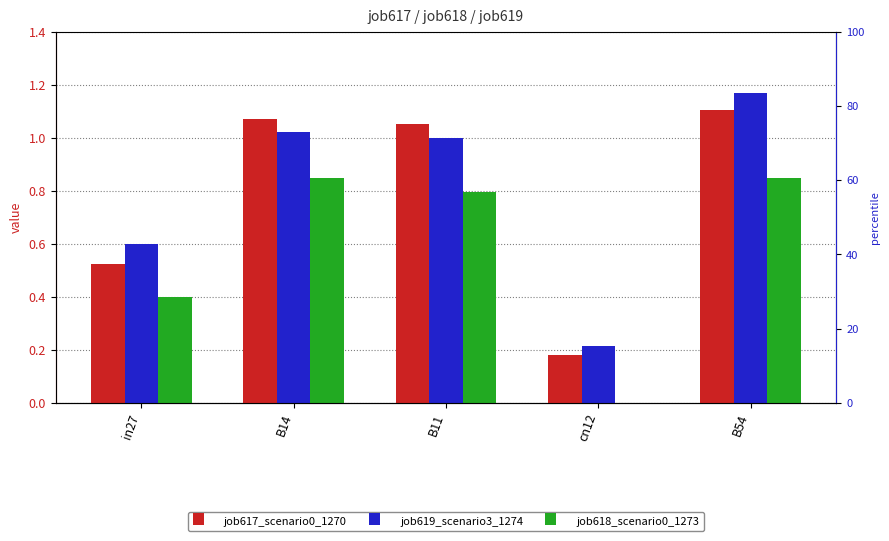

At which label is job618_scenario0_1273 closest to 0?

cn12